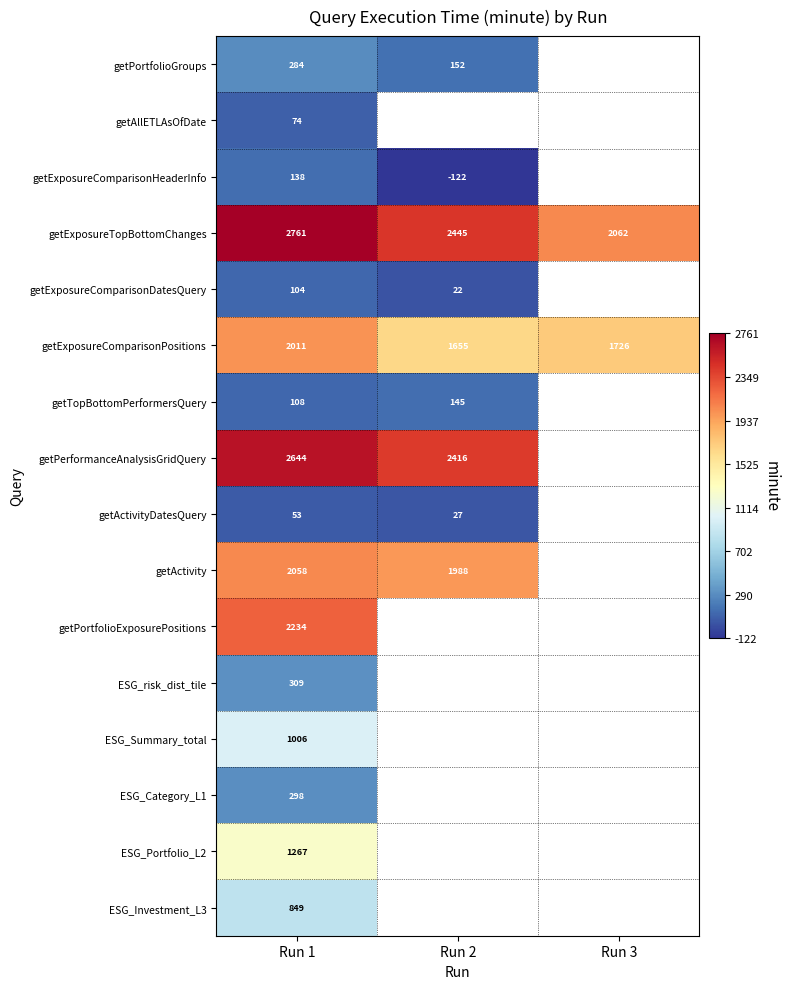

The value of getExposureTopBottomChanges at Run 1 is 2761. True or false?

True